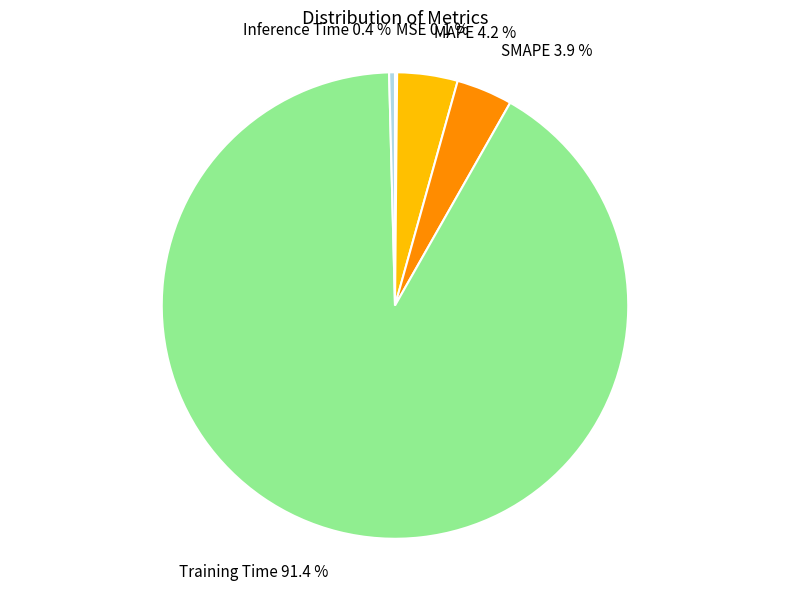

What is the largest slice in the pie chart?

Training Time